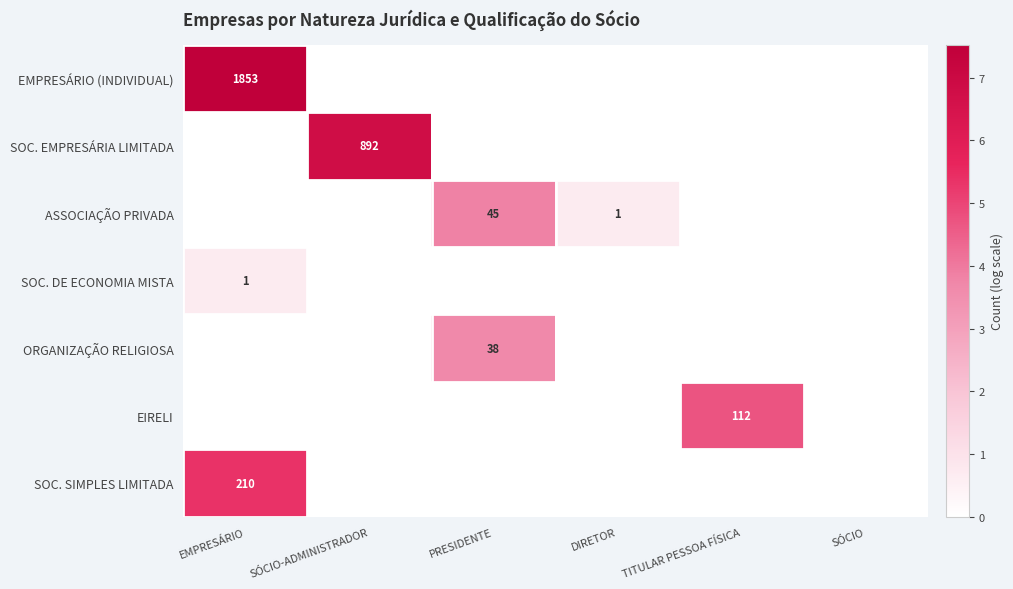

True or false: EMPRESÁRIO (INDIVIDUAL) has a value of 796 at EMPRESÁRIO.

False